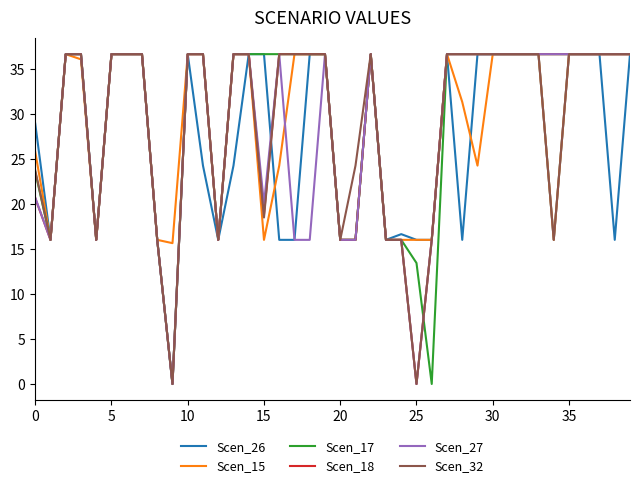

What is the highest value of the Scen_32 series?

36.7